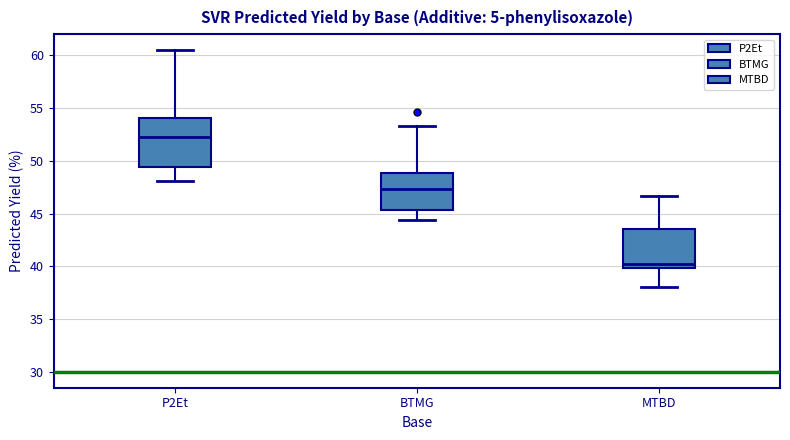

Which box's median line is the lowest?

MTBD